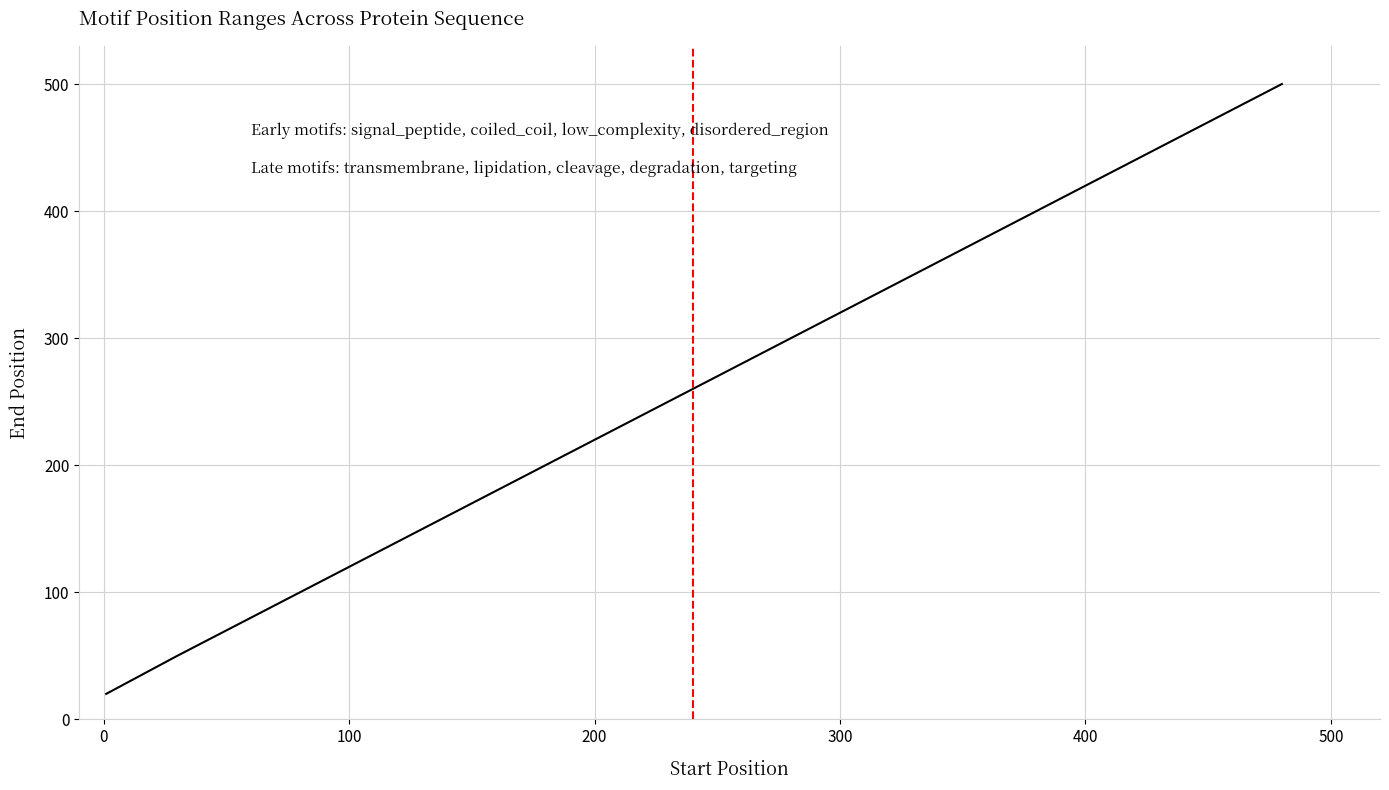

Reading right to left, list all the values displayed in this chart.

500	470	440	410	380	350	320	290	260	230	200	170	140	110	80	50	20